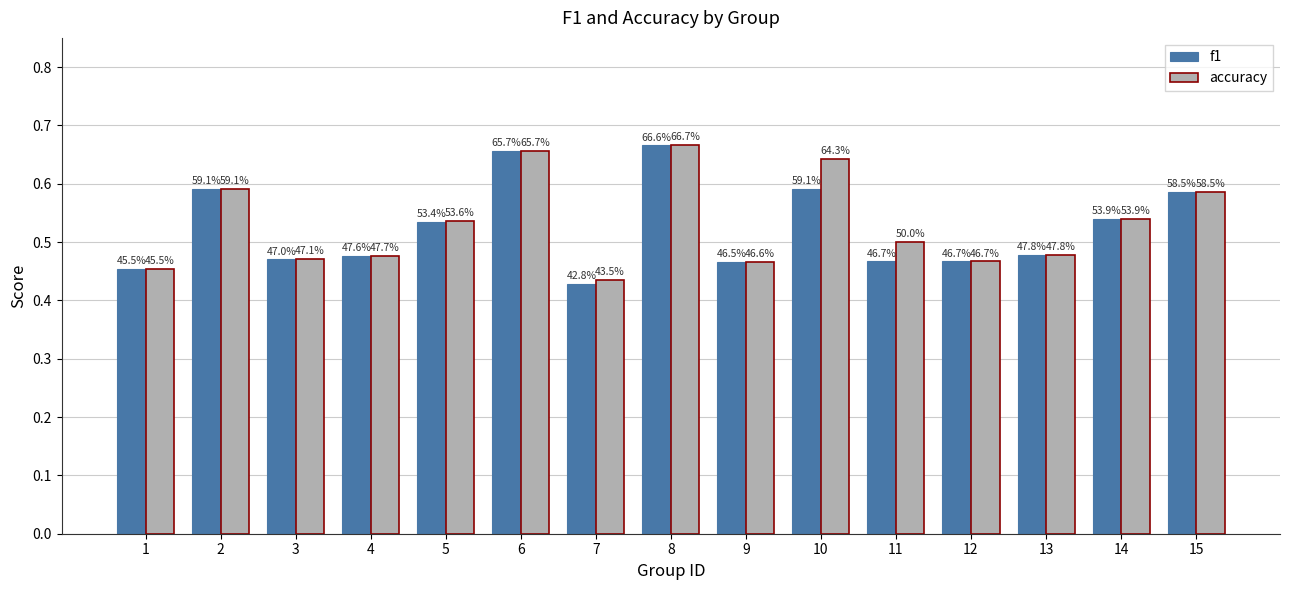

What is the minimum value shown in the chart?

0.4